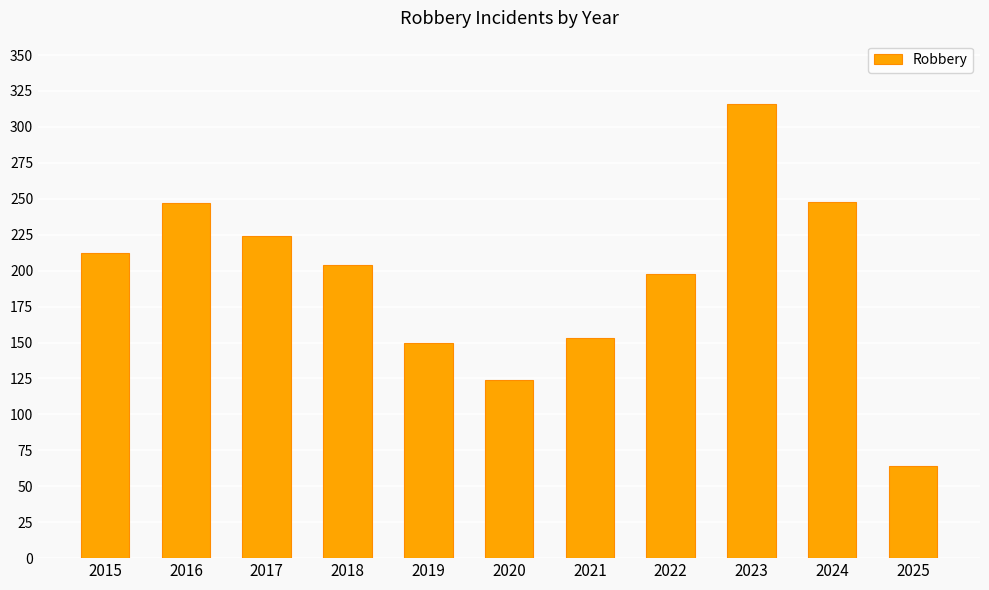

What is the change in value from 2019 to 2022?

+48